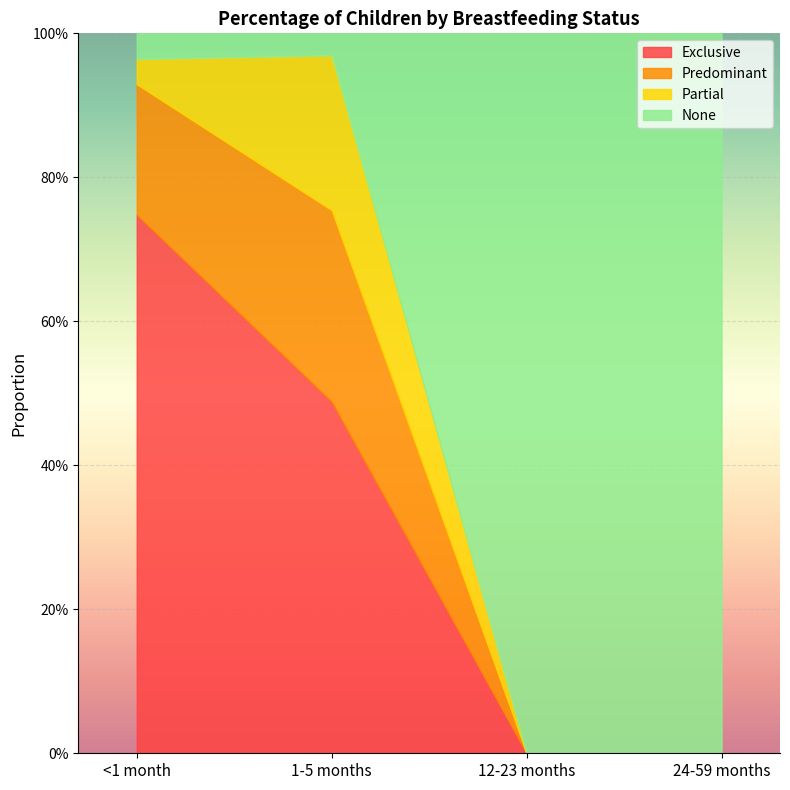

The Predominant series shows 0.0 at 24-59 months. True or false?

True